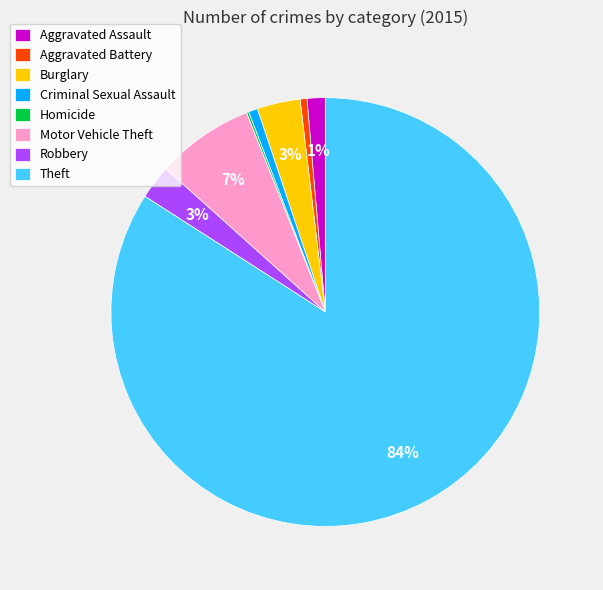

Between Aggravated Battery and Robbery, which is larger?

Robbery